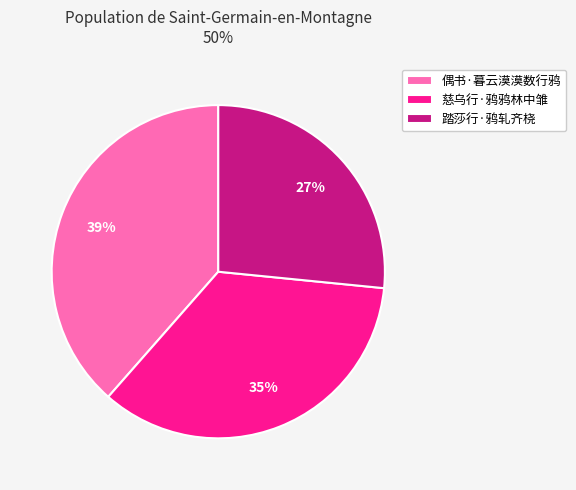

Which slice is the smallest?

踏莎行·鸦轧齐桡